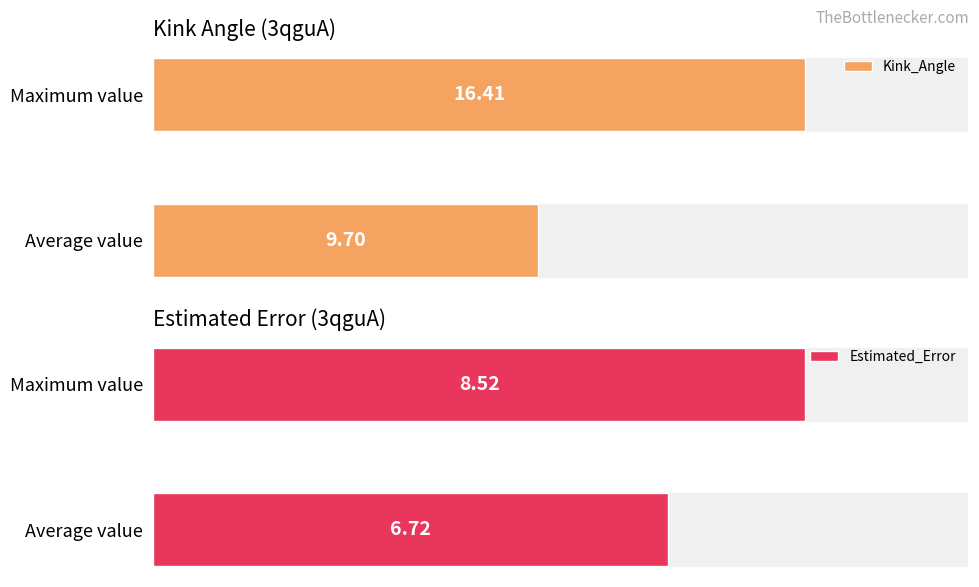

Which category has the lowest value in the Kink_Angle series?

Average value